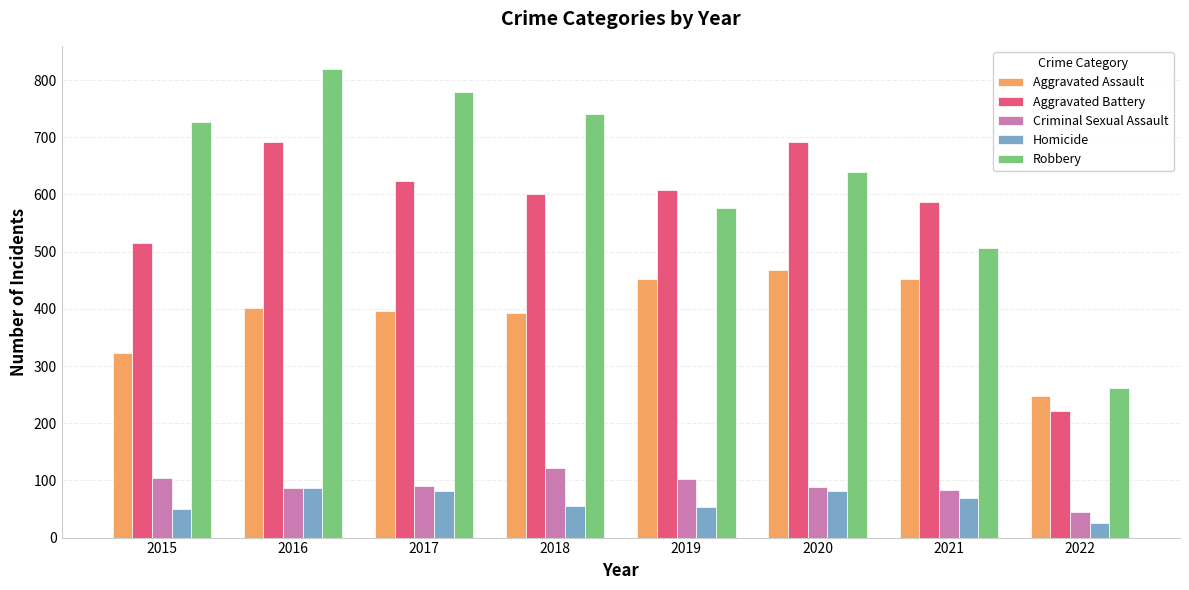

What is the difference between the highest and lowest values at 2022?

236